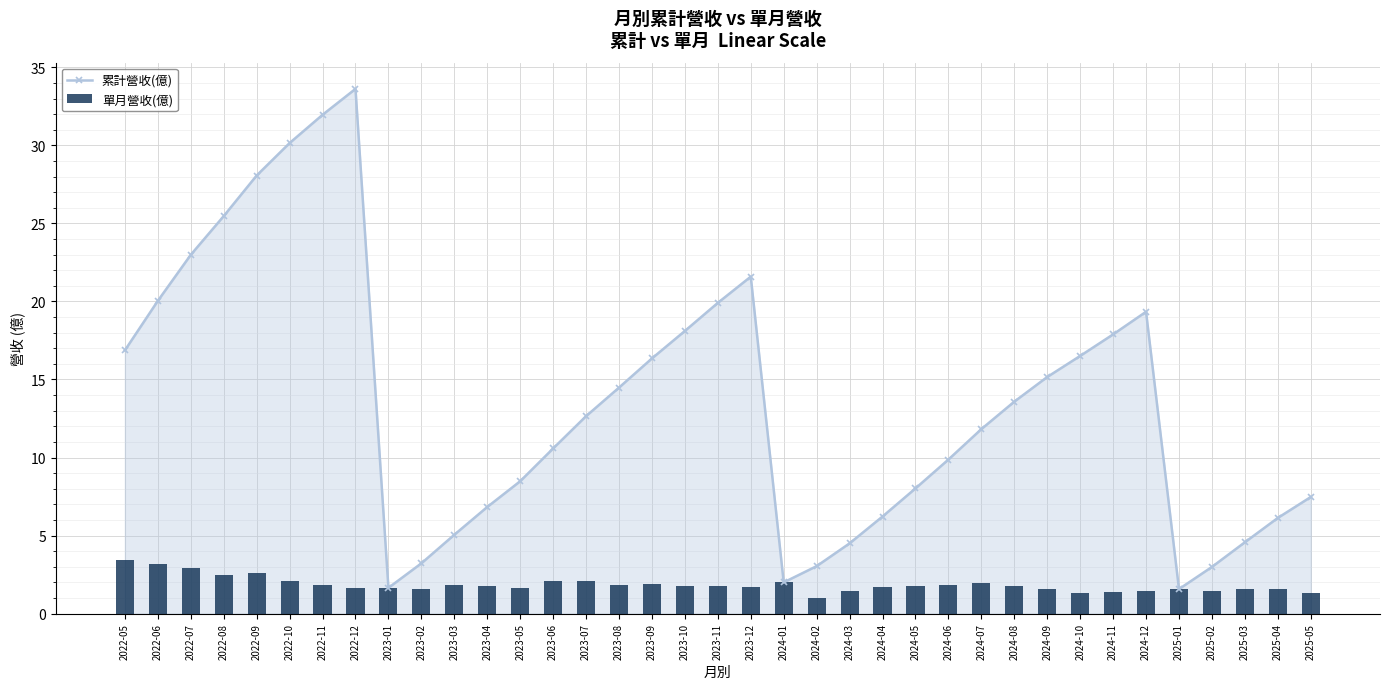

At which label does 累計營收(億) first exceed 12?

2022-05